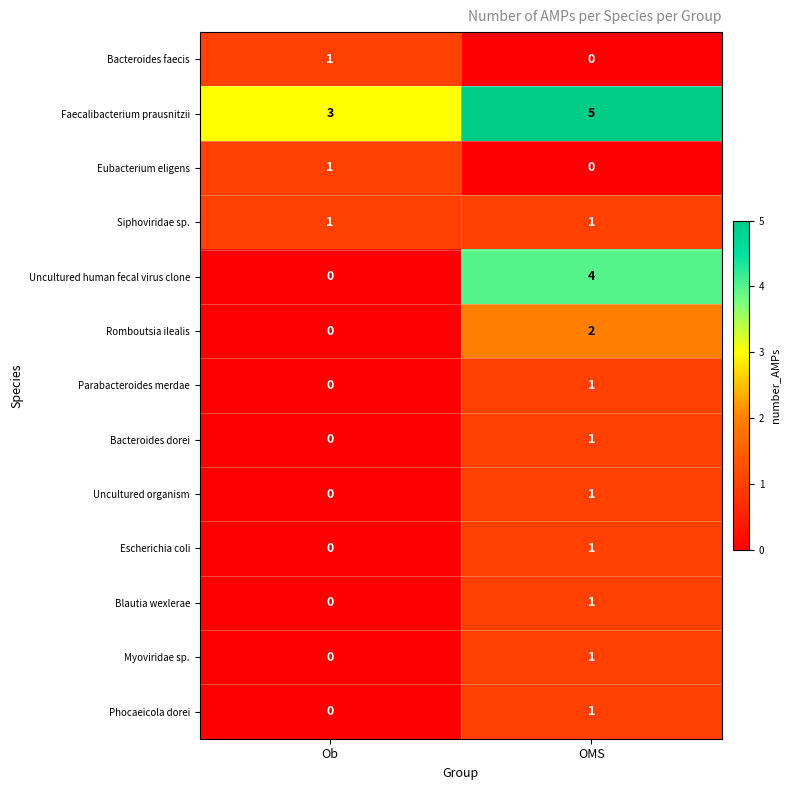

Is the value of Eubacterium eligens at OMS greater than the value of Myoviridae sp. at OMS?

No